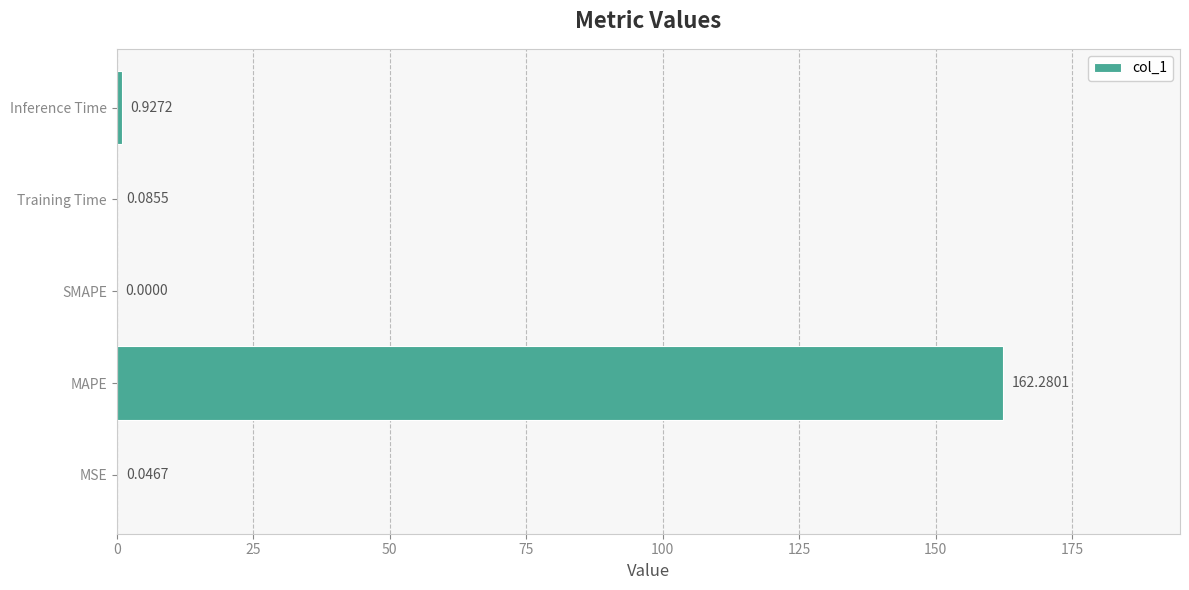

At which category does the chart reach its peak across all series?

MAPE